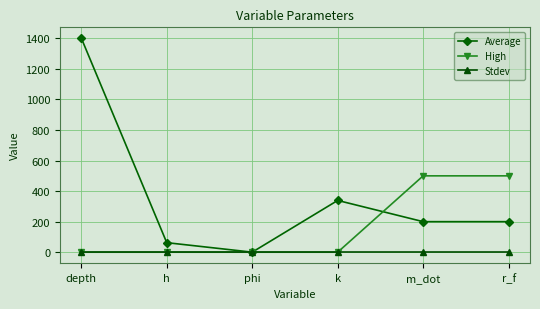

At which category does the chart reach its peak across all series?

depth